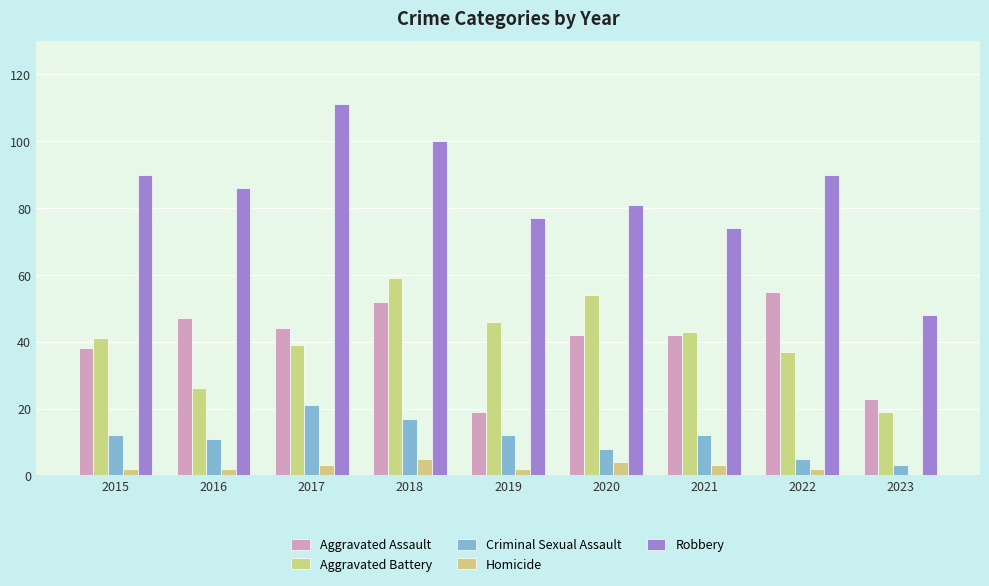

What is the value of the Aggravated Battery bar at the 5th from the left?

46